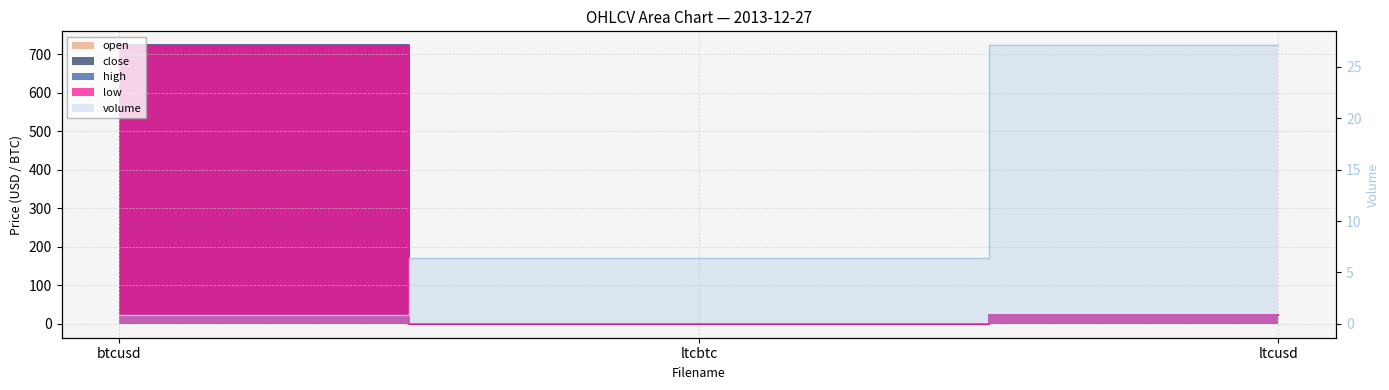

At btcusd, list the series in order from largest to smallest.

open, high, close, low, volume